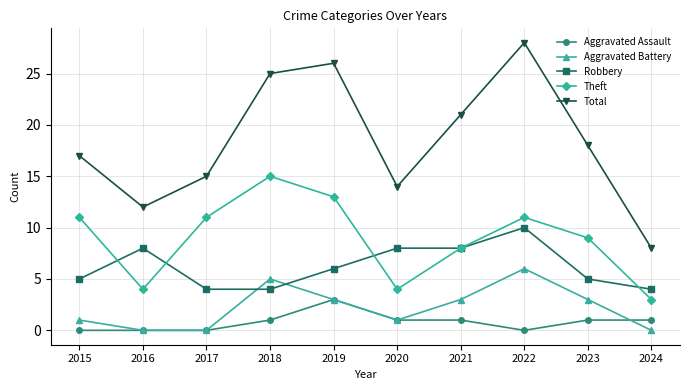

What is the difference between the Aggravated Assault values at 2019 and 2020?

2